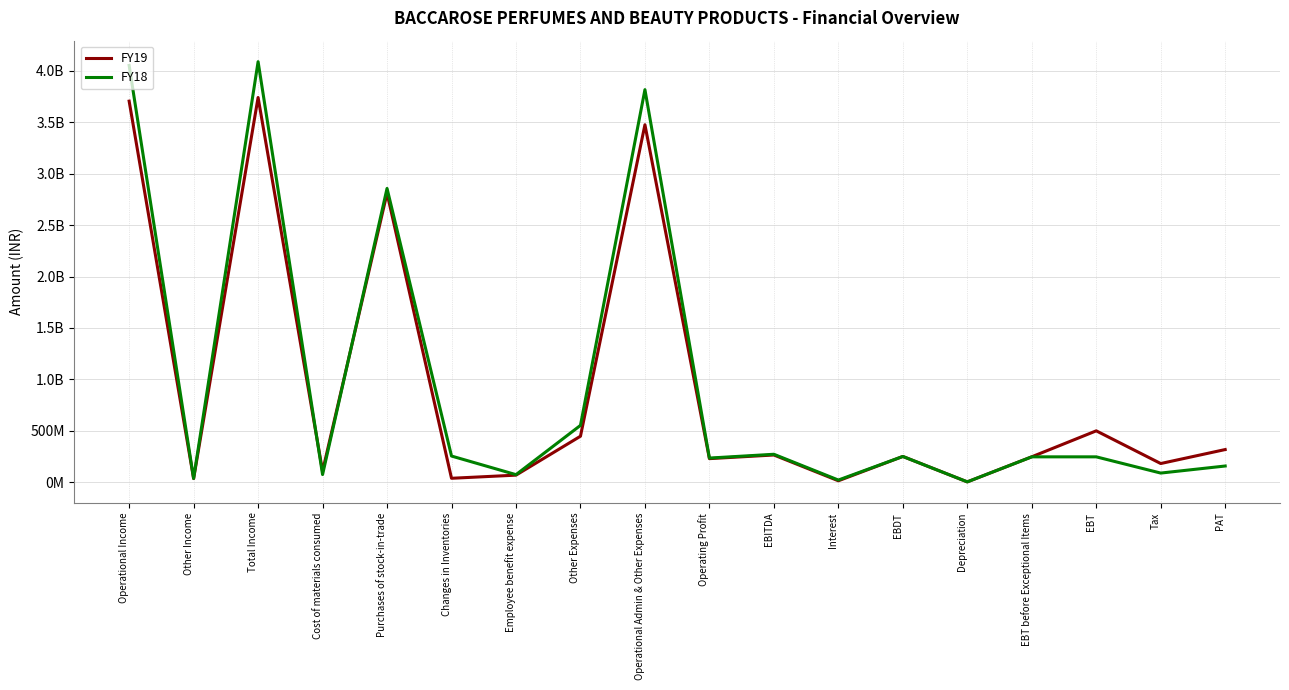

Where is FY18 nearest to the value 2046507152?

Purchases of stock-in-trade